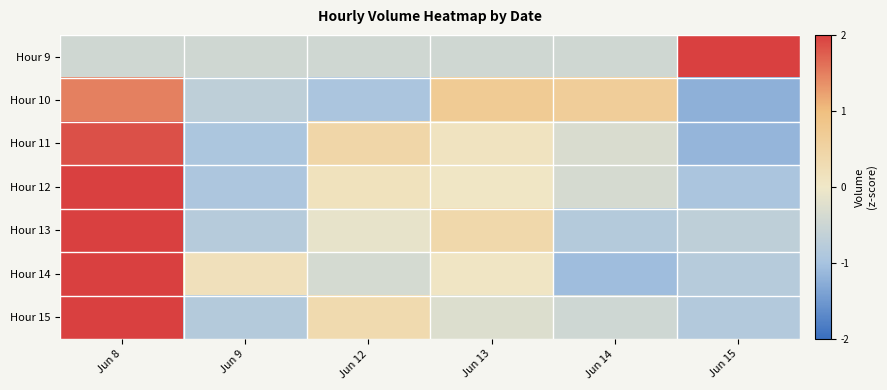

Reading right to left, what are all the values shown in this chart?

Hour 9: Jun 15=2.2	Jun 14=-0.4	Jun 13=-0.4	Jun 12=-0.4	Jun 9=-0.4	Jun 8=-0.4
Hour 10: Jun 15=-1.2	Jun 14=0.6	Jun 13=0.7	Jun 12=-0.9	Jun 9=-0.7	Jun 8=1.5
Hour 11: Jun 15=-1.2	Jun 14=-0.3	Jun 13=0.1	Jun 12=0.4	Jun 9=-0.9	Jun 8=1.9
Hour 12: Jun 15=-0.9	Jun 14=-0.4	Jun 13=0.0	Jun 12=0.1	Jun 9=-0.9	Jun 8=2.0
Hour 13: Jun 15=-0.7	Jun 14=-0.8	Jun 13=0.4	Jun 12=-0.1	Jun 9=-0.8	Jun 8=2.0
Hour 14: Jun 15=-0.8	Jun 14=-1.1	Jun 13=0.1	Jun 12=-0.4	Jun 9=0.2	Jun 8=2.0
Hour 15: Jun 15=-0.8	Jun 14=-0.5	Jun 13=-0.3	Jun 12=0.3	Jun 9=-0.8	Jun 8=2.1